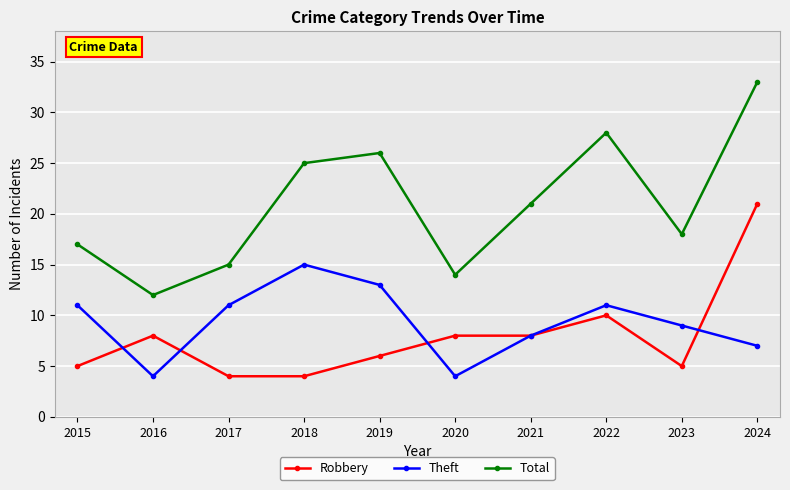

What is the spread (max minus min) of values at 2021?

13